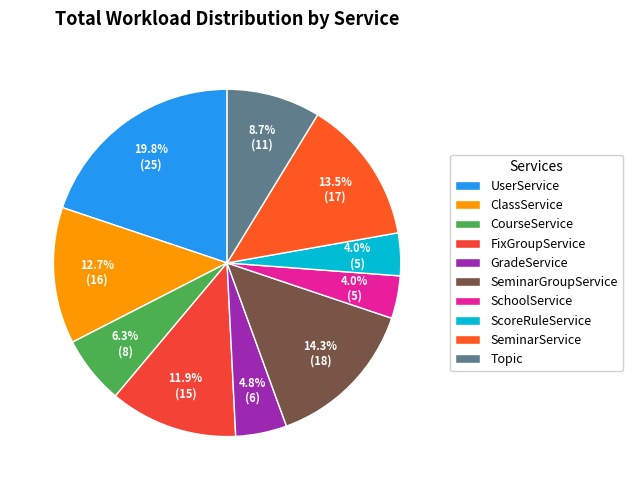

Which slice is the largest?

UserService